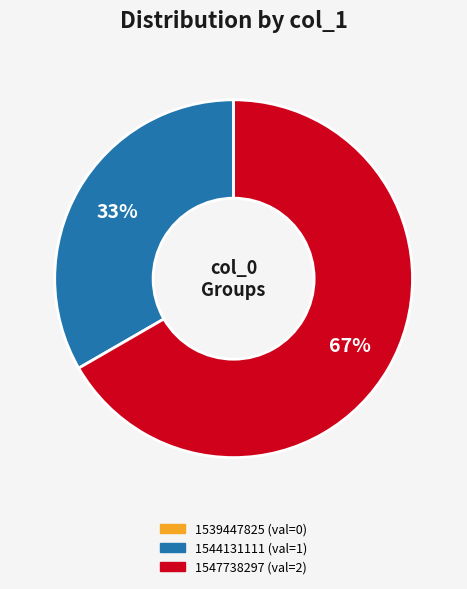

Does any single category account for the majority?

Yes